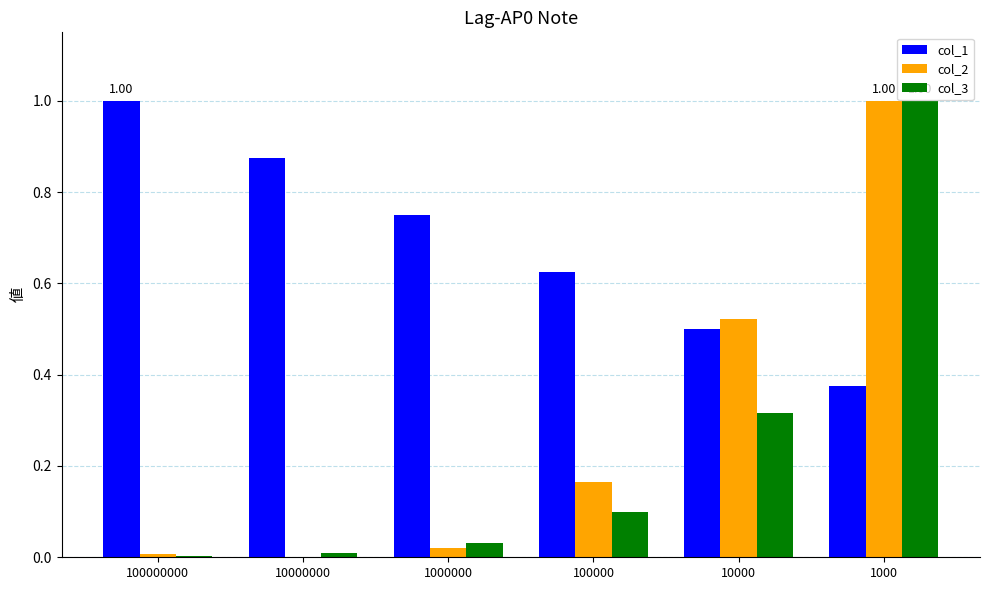

Which series has the largest total across all categories?

col_1